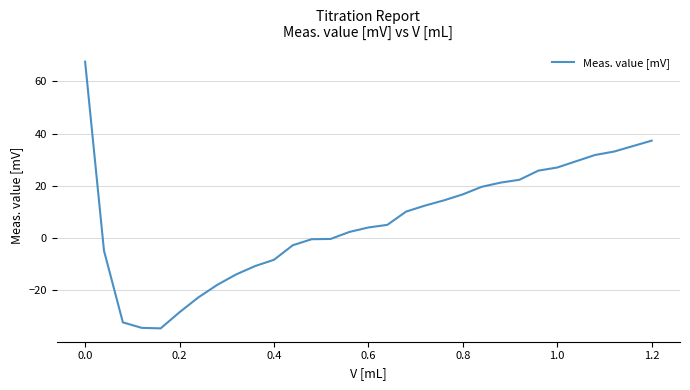

What is the greatest value displayed?

67.6